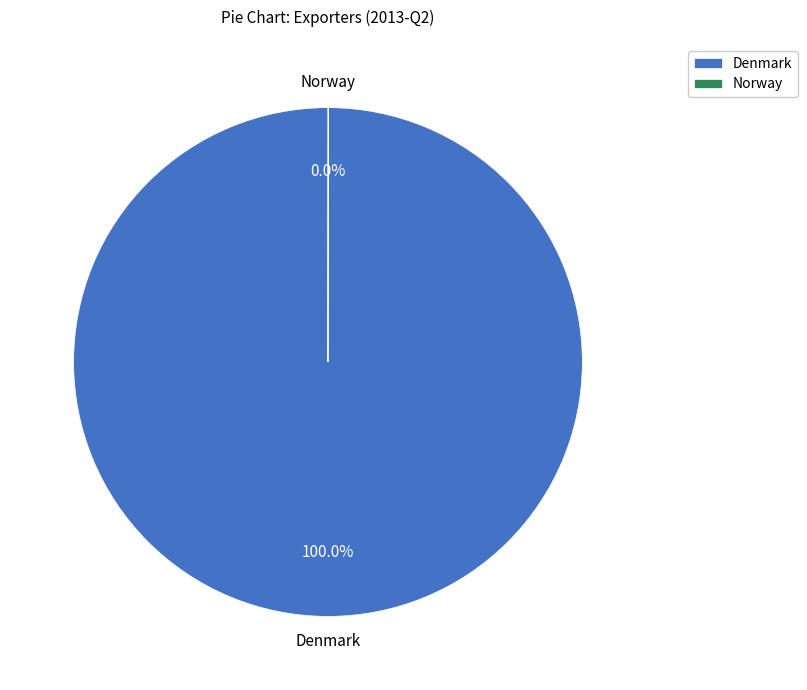

What is the largest slice in the pie chart?

Denmark